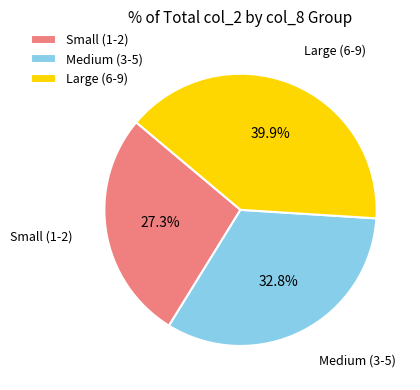

How many segments does this pie chart have?

3